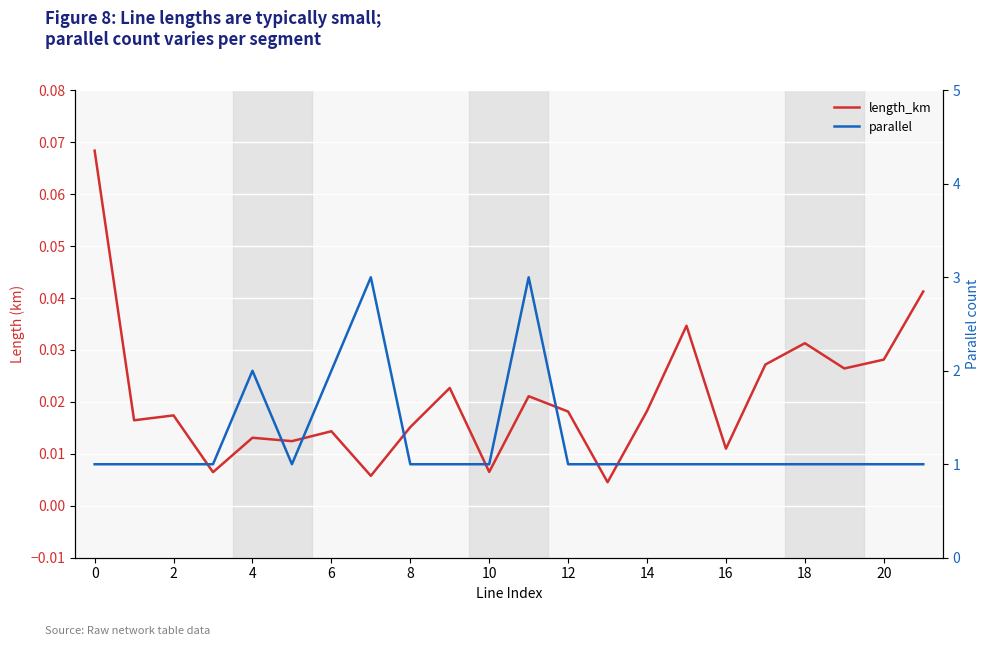

What are all the series names shown in the legend?

length_km, parallel